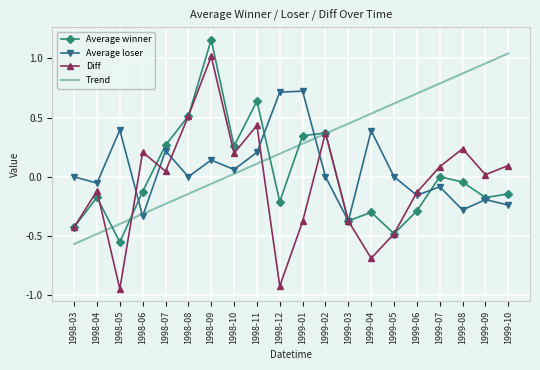

What is the total value across all series at 1999-02?

1.1